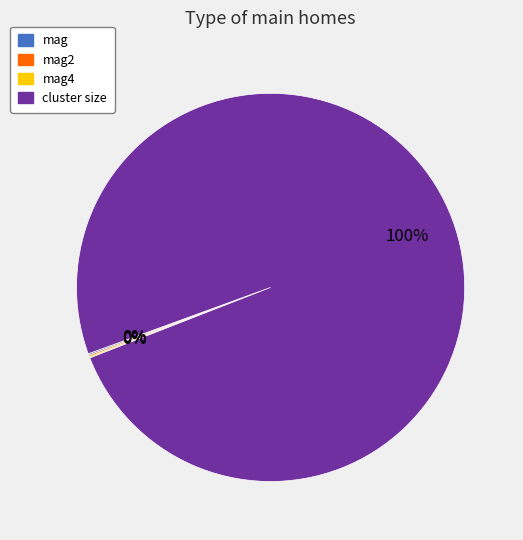

Is there any slice that represents more than half of the pie?

Yes